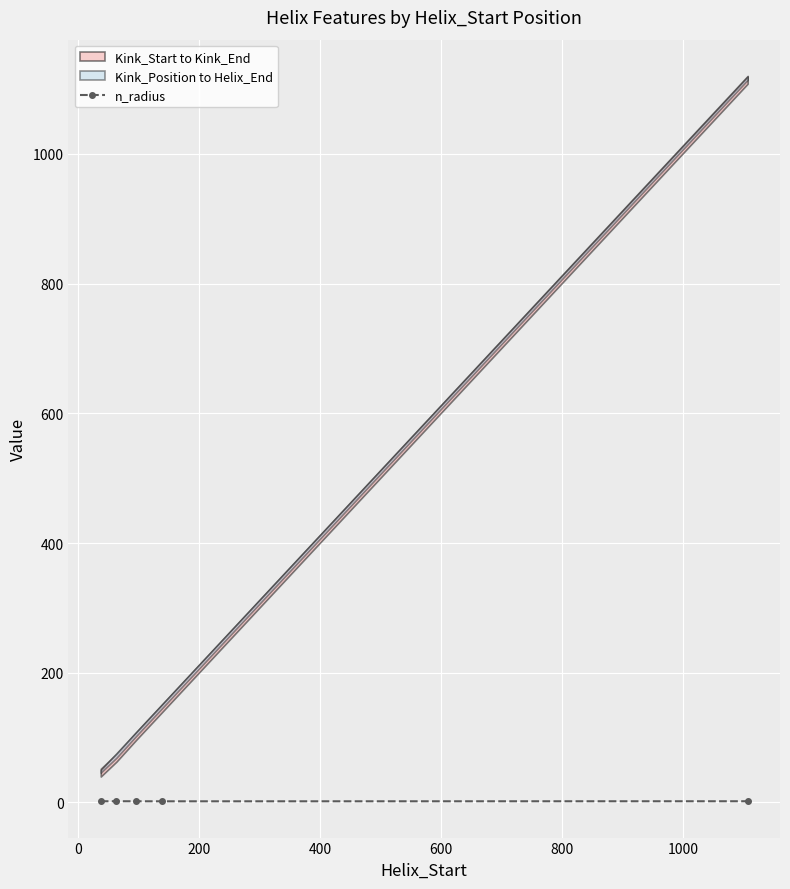

True or false: n_radius has more than 2 interior local peaks.

False